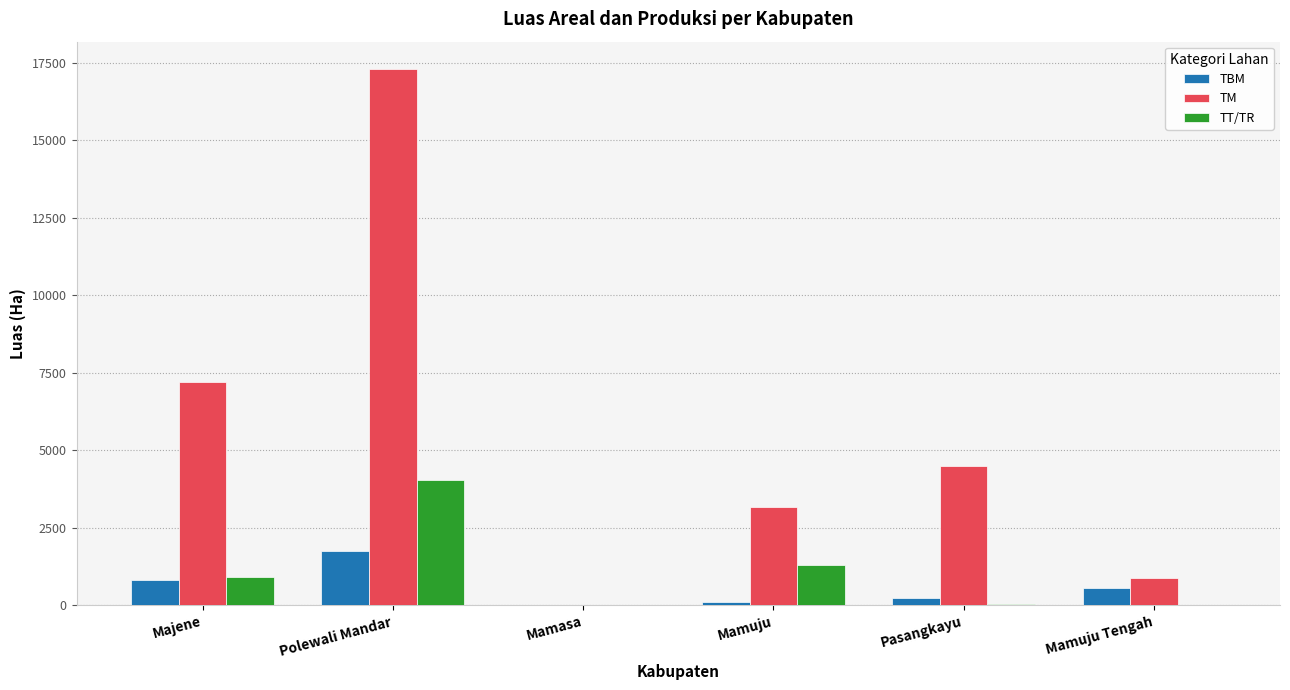

Which series has the largest total across all categories?

TM